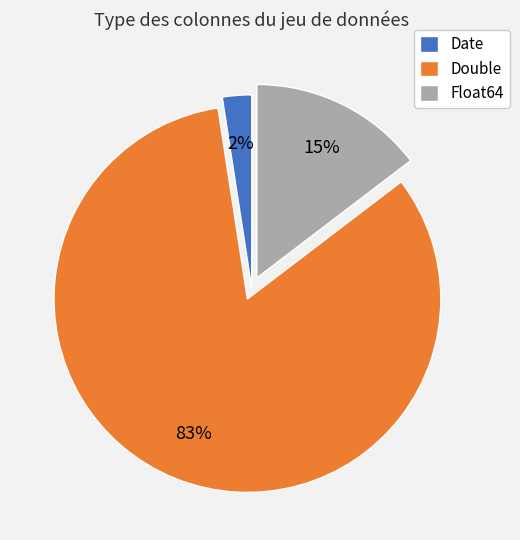

How many slices are in this pie chart?

3